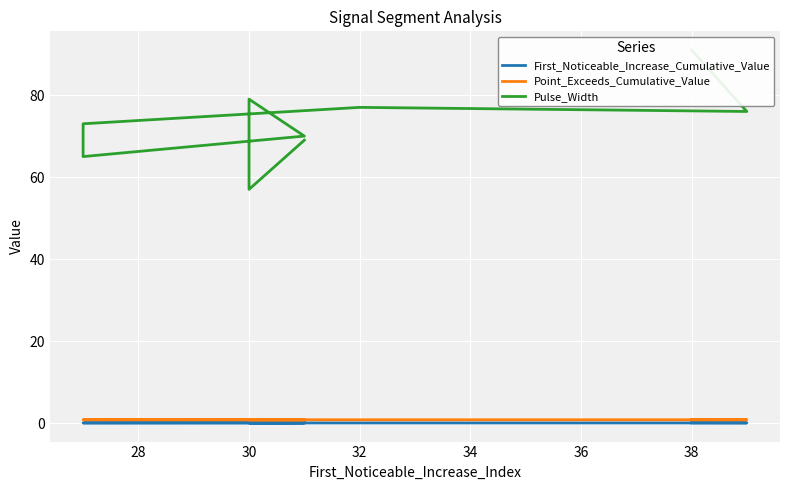

What is the value of the Point_Exceeds_Cumulative_Value point at the 6th from the left?

0.8